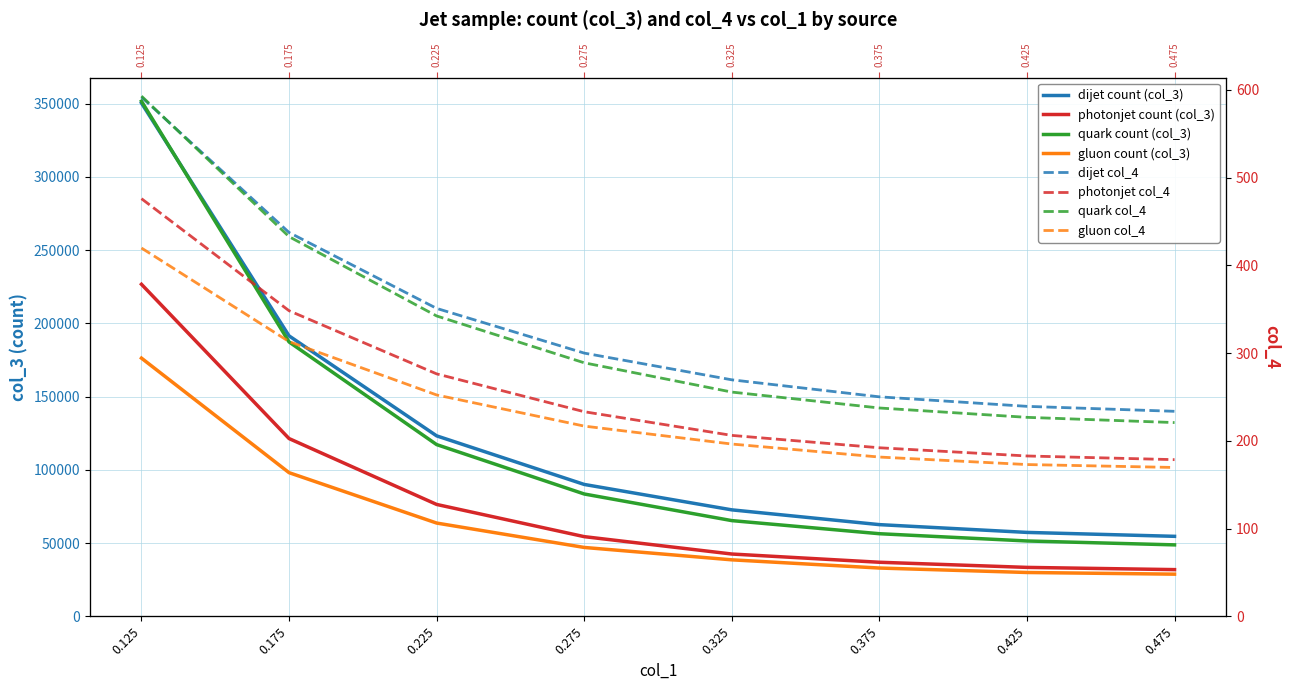

Is the value of gluon at 0.475 greater than the value of dijet at 0.225?

No